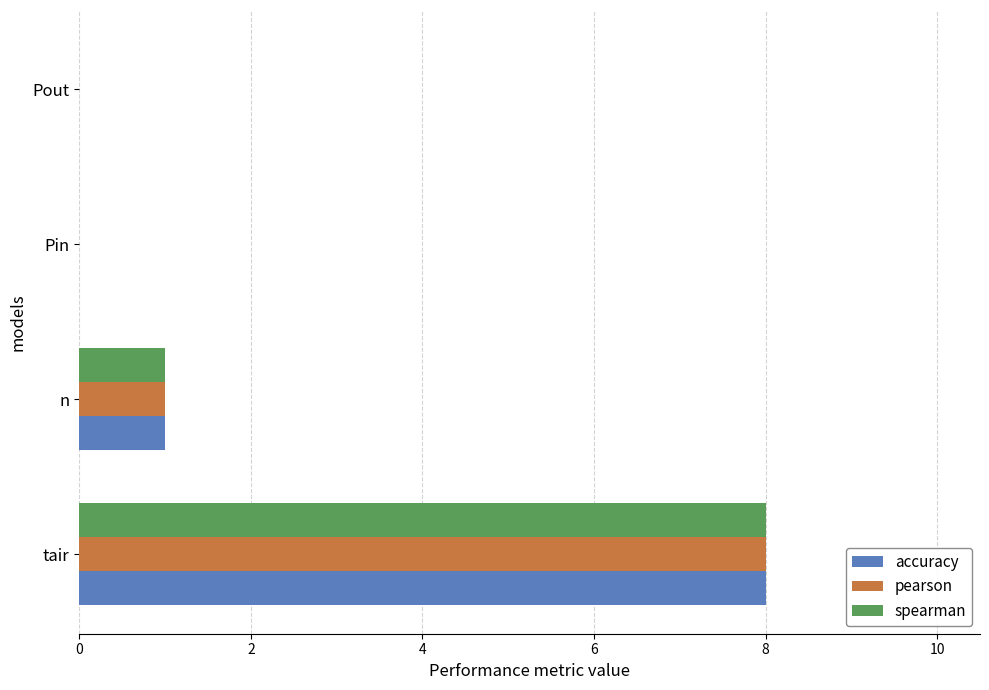

How many series are shown in this chart?

3